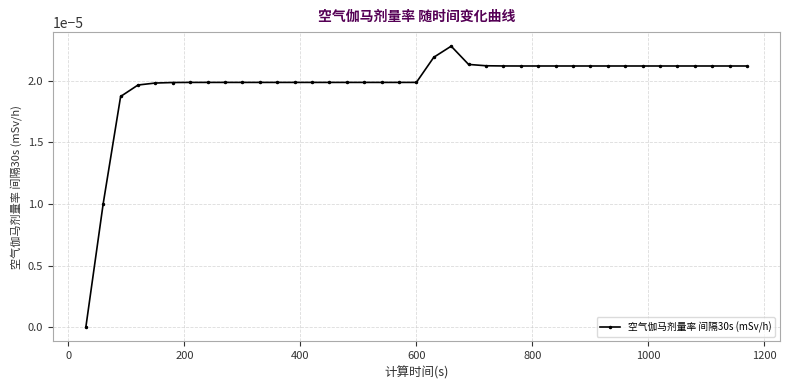

How many categories are shown in the chart?

39